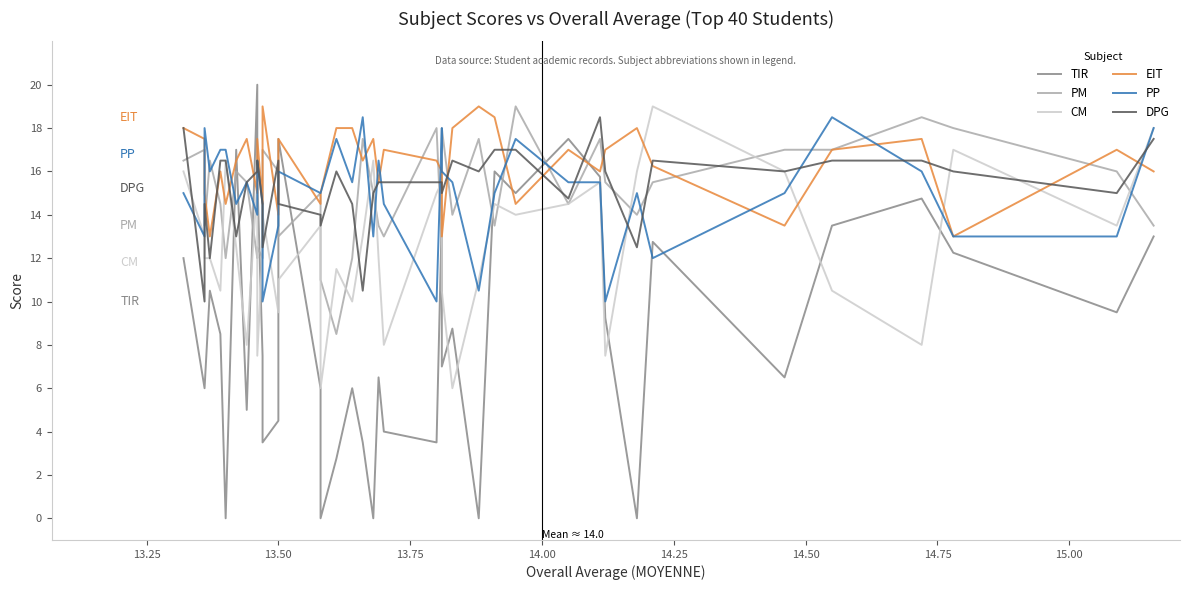

How many times do PM and TIR cross each other?

12